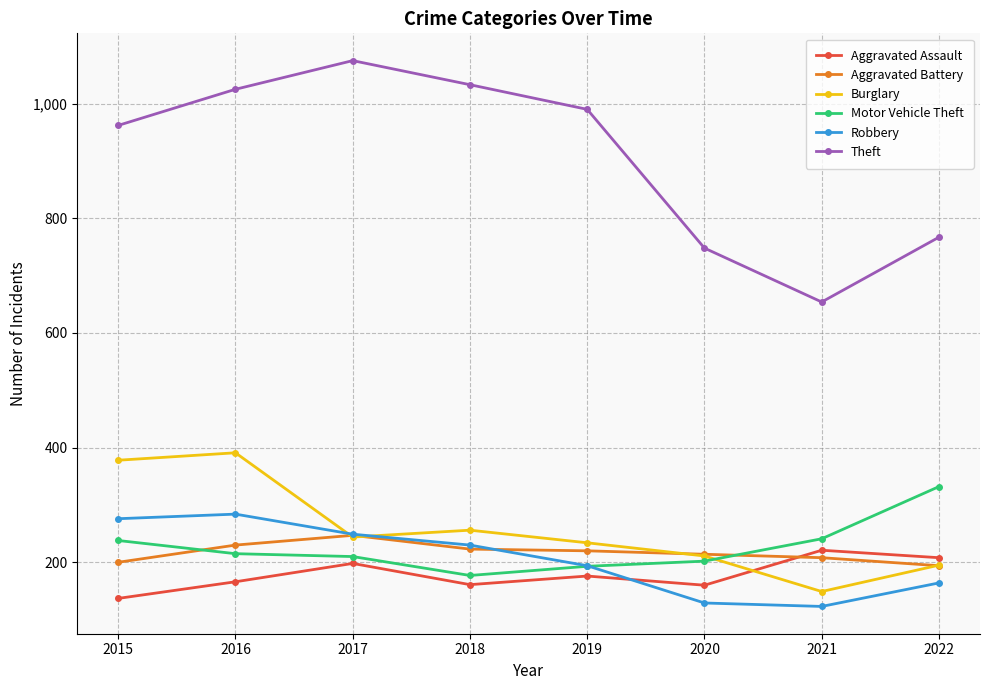

True or false: Aggravated Assault and Robbery intersect in this chart.

True